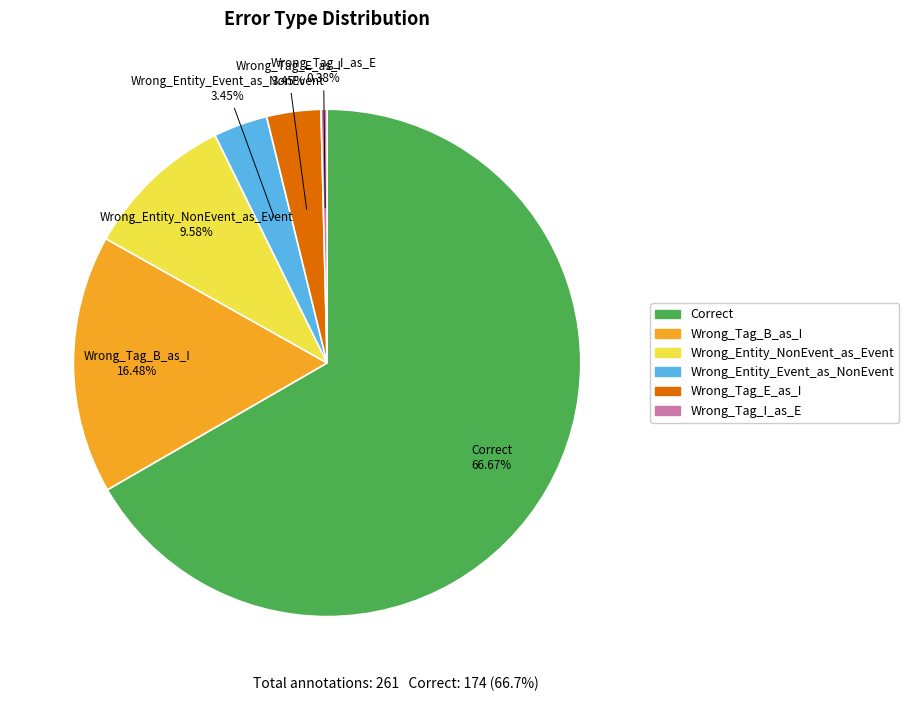

Does any single category account for the majority?

Yes